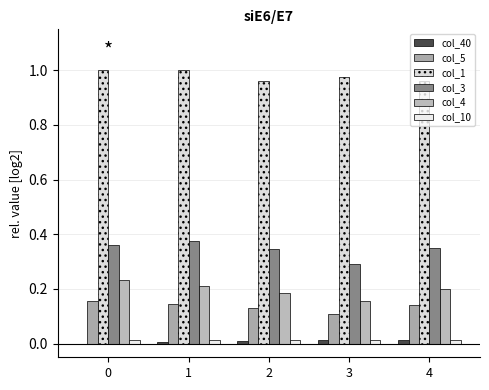

Which series has the largest total across all categories?

col_1